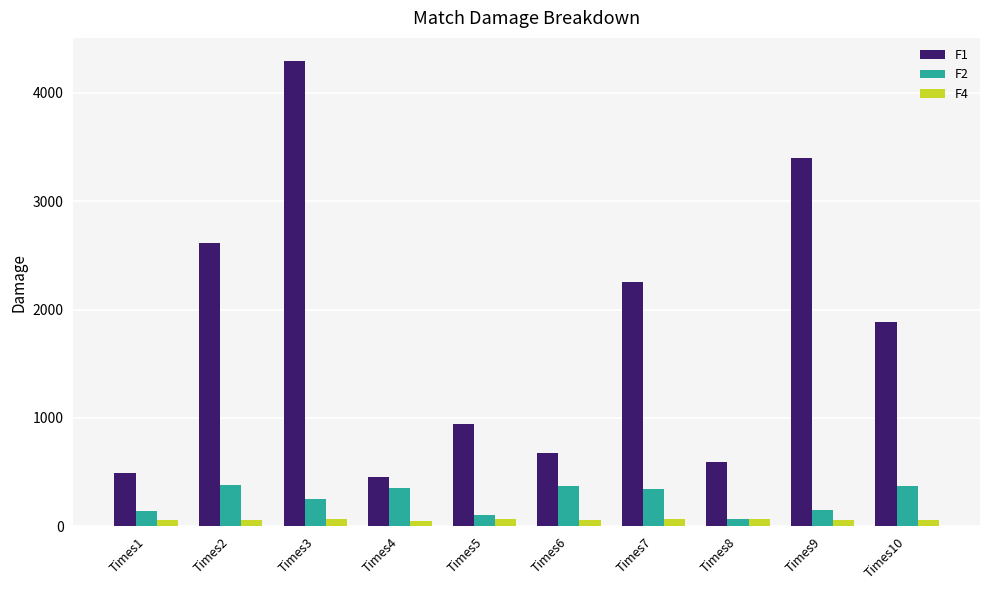

List the series in order of their peak value, lowest first.

F4, F2, F1